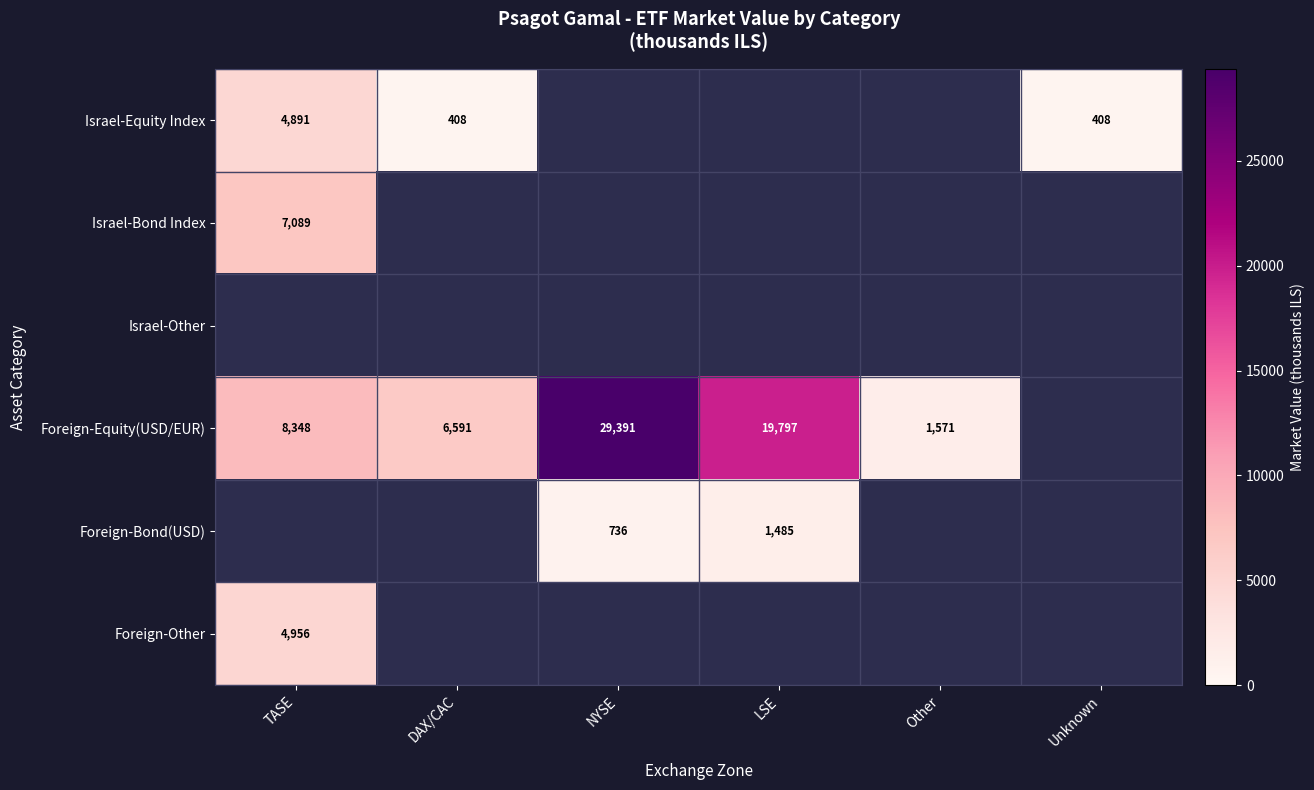

Count the number of data series in this chart.

6